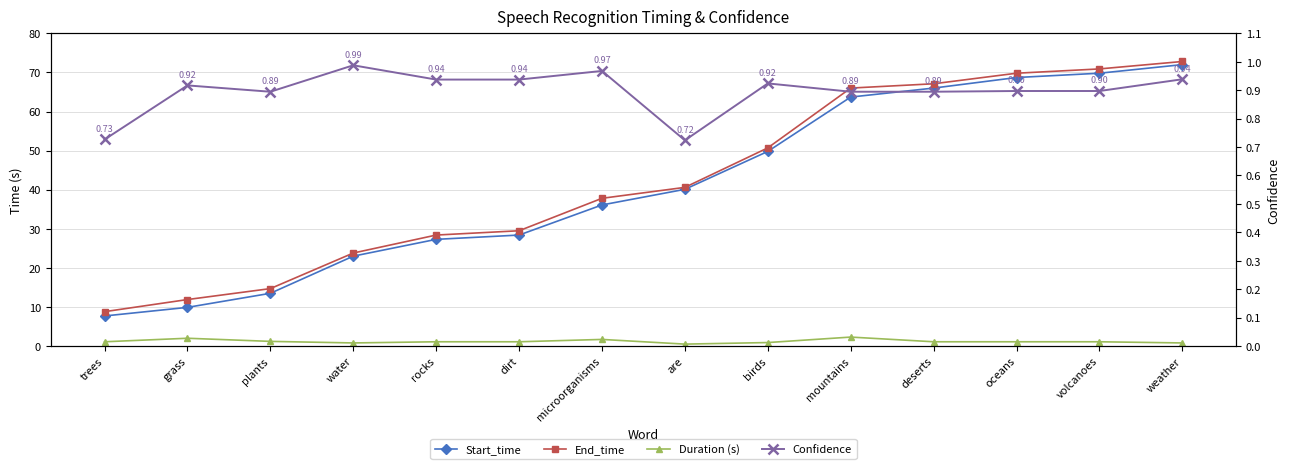

List the labels in order of Duration (s) value, largest first.

mountains, grass, microorganisms, plants, volcanoes, dirt, trees, rocks, deserts, oceans, birds, water, weather, are